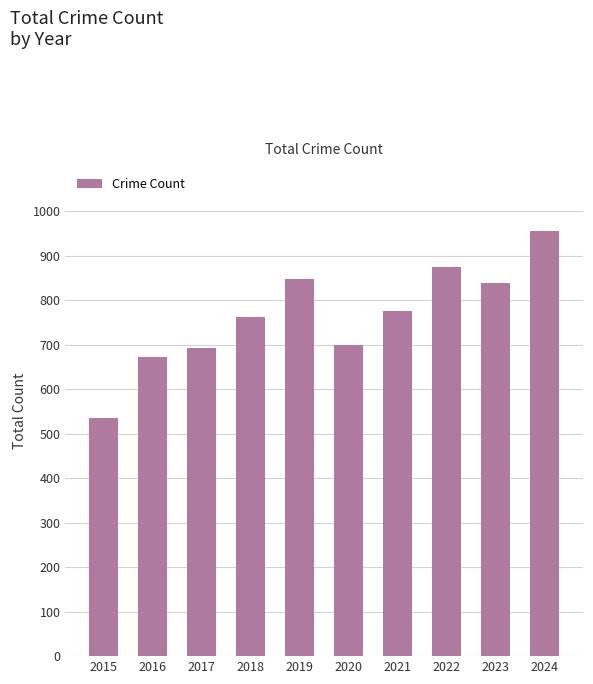

What is the value of the 3rd bar from the left?

692